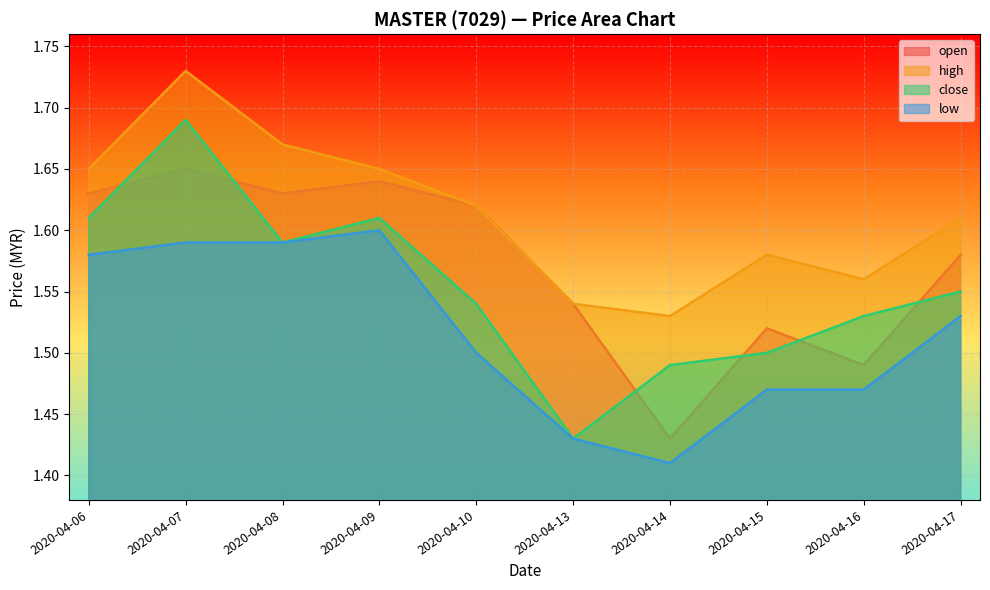

At which category is the sum across all series the highest?

2020-04-07